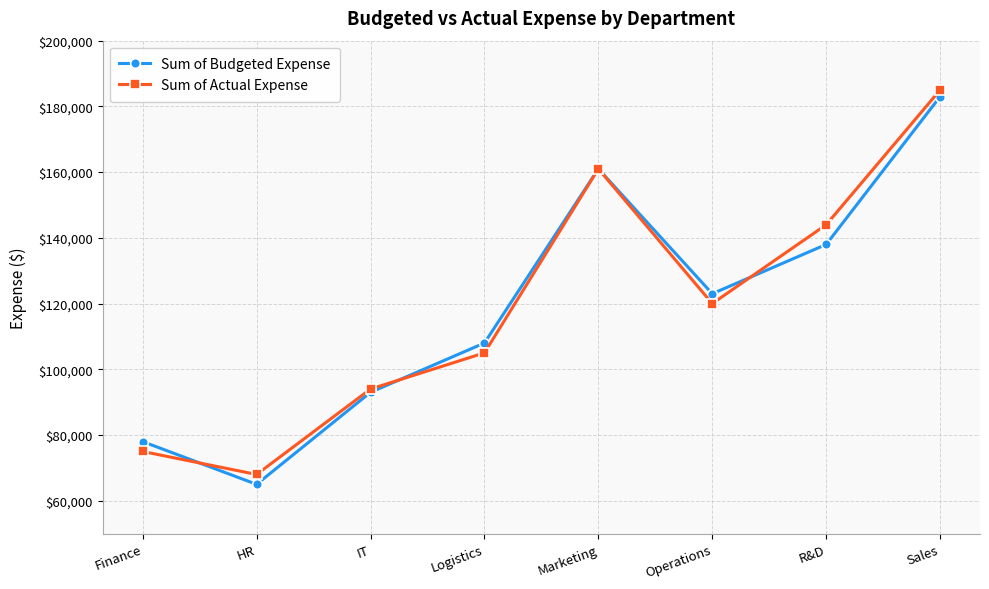

What is the value of the Sum of Actual Expense point at the 3rd from the left?

94000